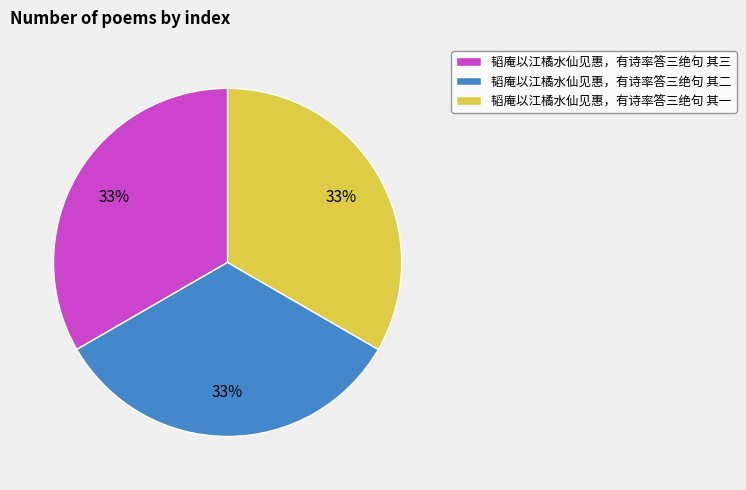

To the nearest percent, what is the average slice percentage?

33%